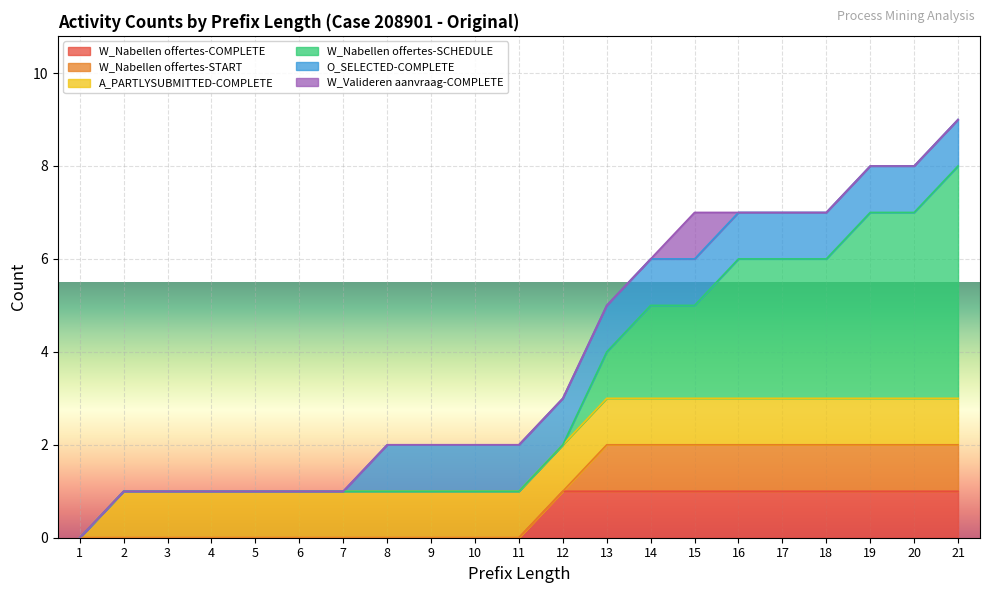

How many distinct data groups are displayed?

6